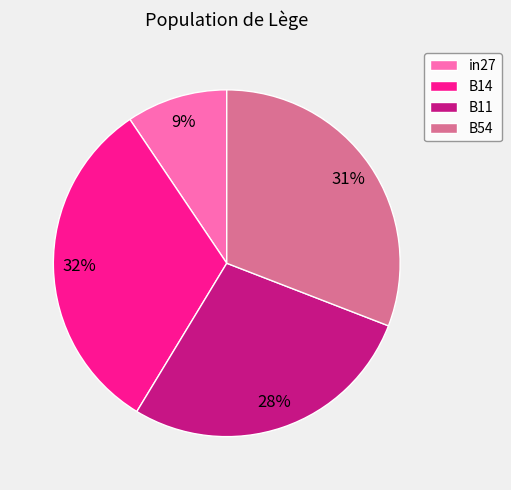

True or false: B14 accounts for 32% of the total.

True